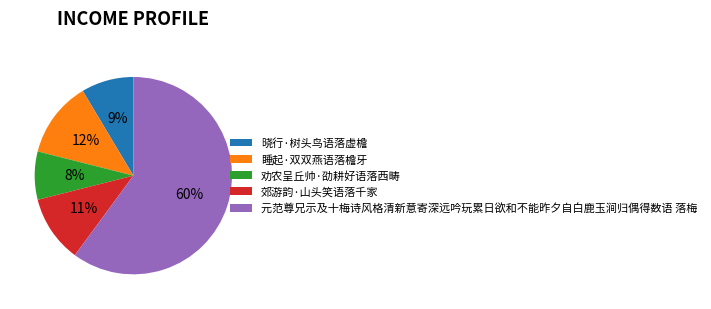

Rank the categories by value from highest to lowest.

元范尊兄示及十梅诗风格清新意寄深远吟玩累日欲和不能昨夕自白鹿玉涧归偶得数语 落梅, 睡起·双双燕语落檐牙, 郊游韵·山头笑语落千家, 晓行·树头鸟语落虚檐, 劝农呈丘帅·劭耕好语落西畴